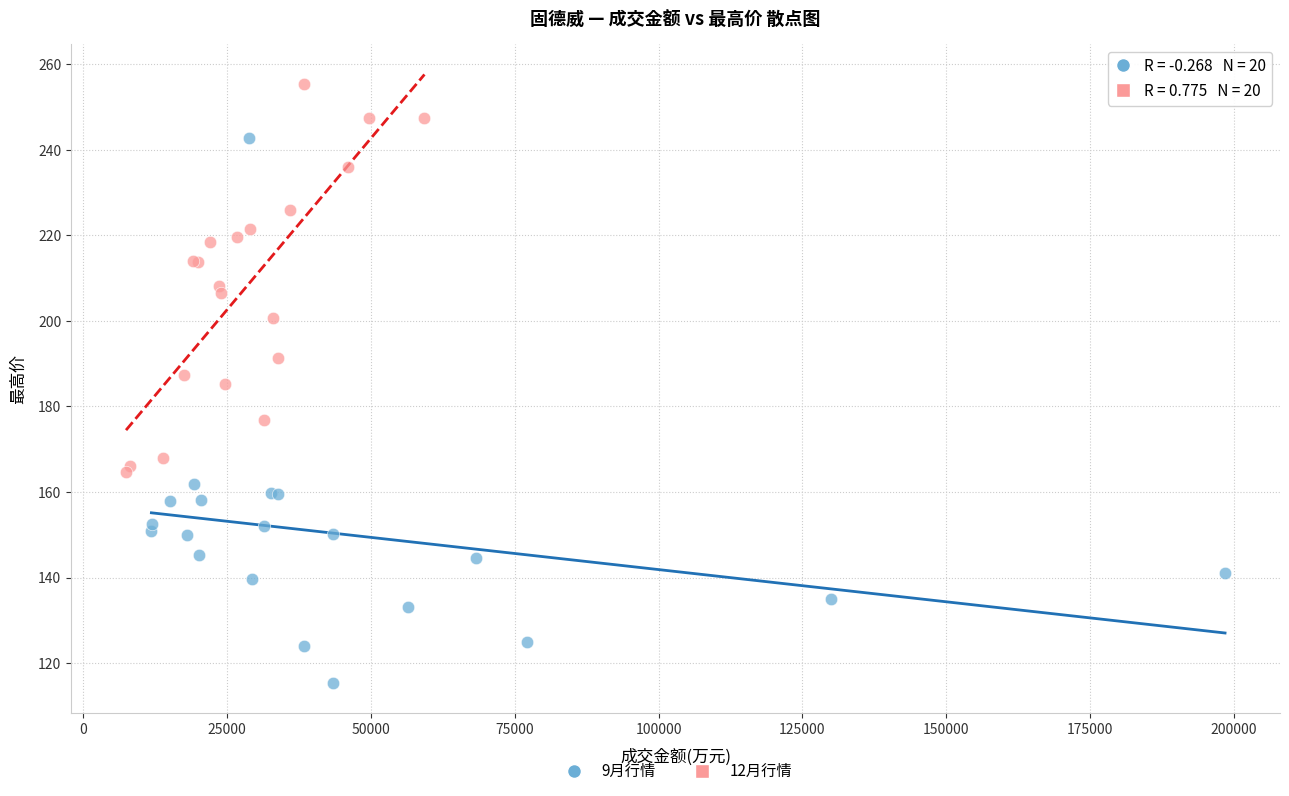

Which series reaches the maximum Y coordinate?

12月行情